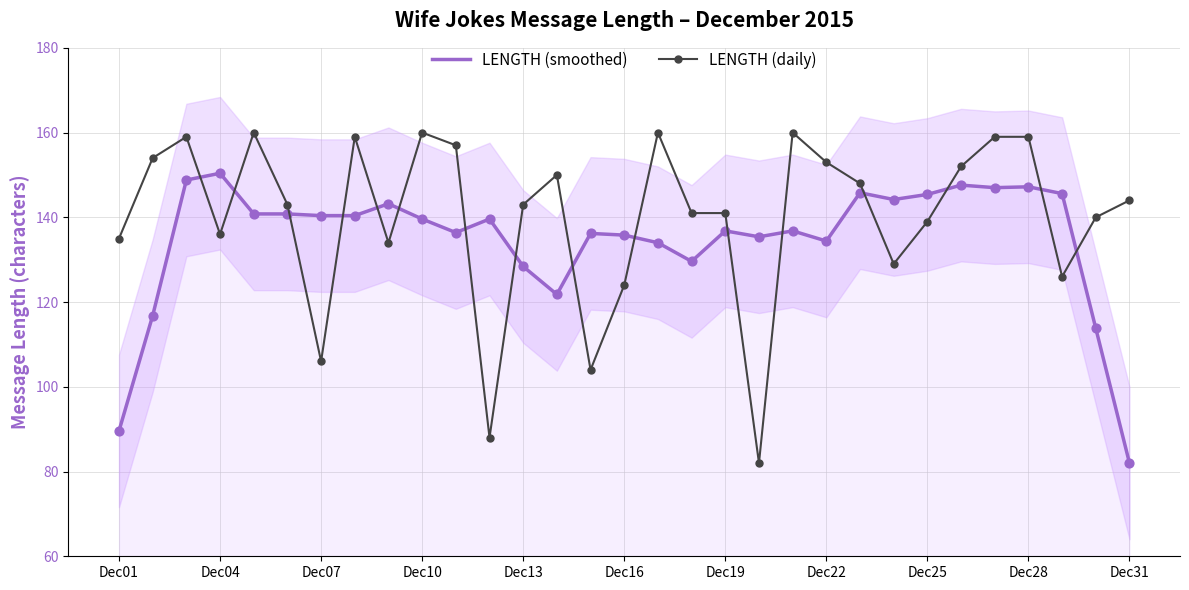

Which series contains the lowest Y value?

LENGTH (smoothed)